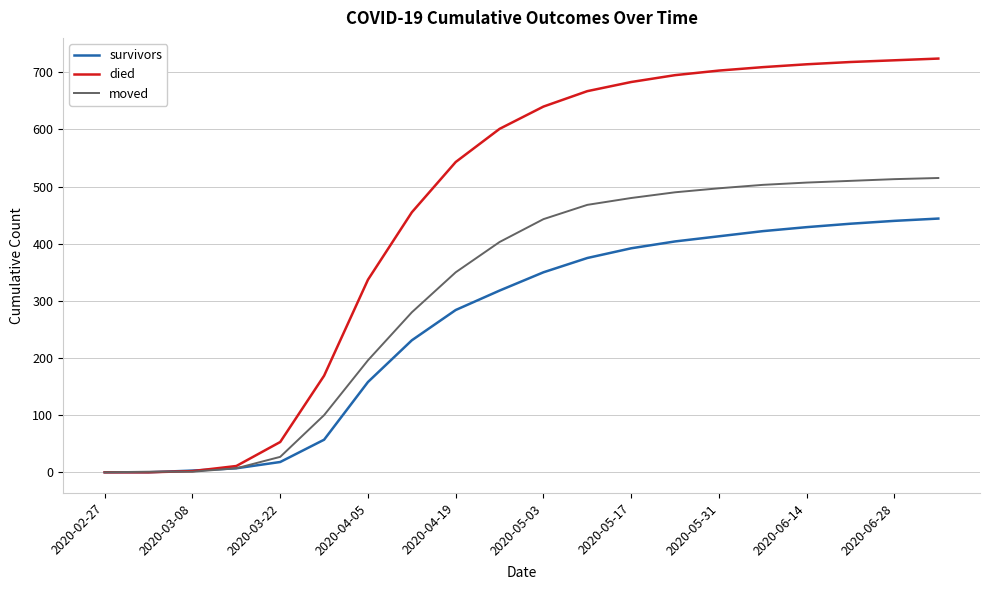

What is the maximum value shown in the chart?

724